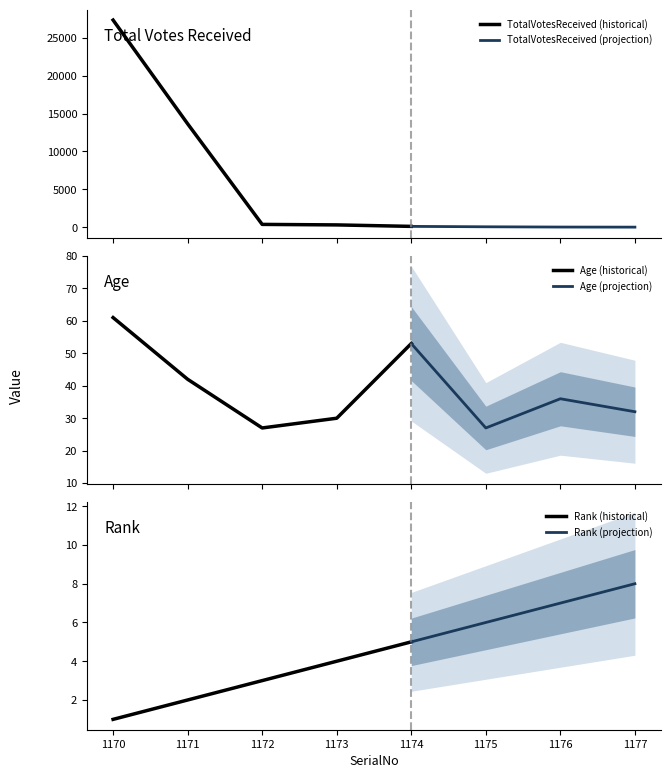

How many data points in Age are above 36?

3